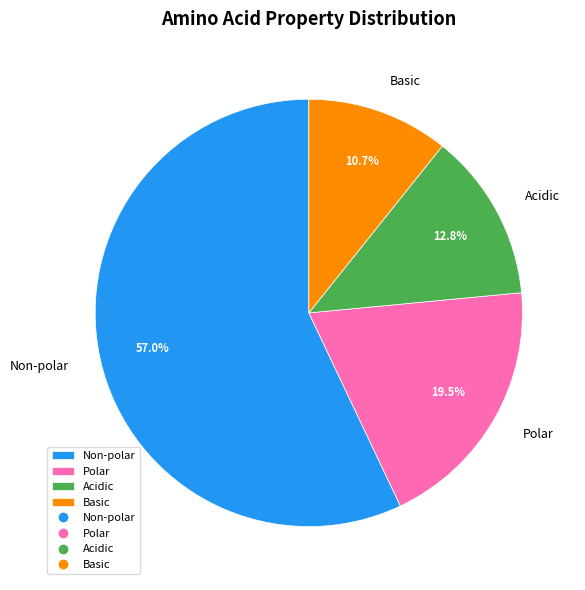

What percentage do Acidic and Non-polar together represent?

69.8%